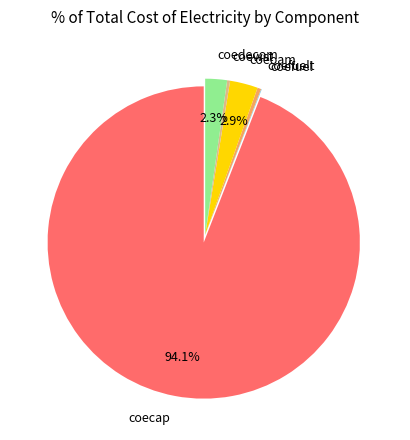

Which slice is the largest?

coecap